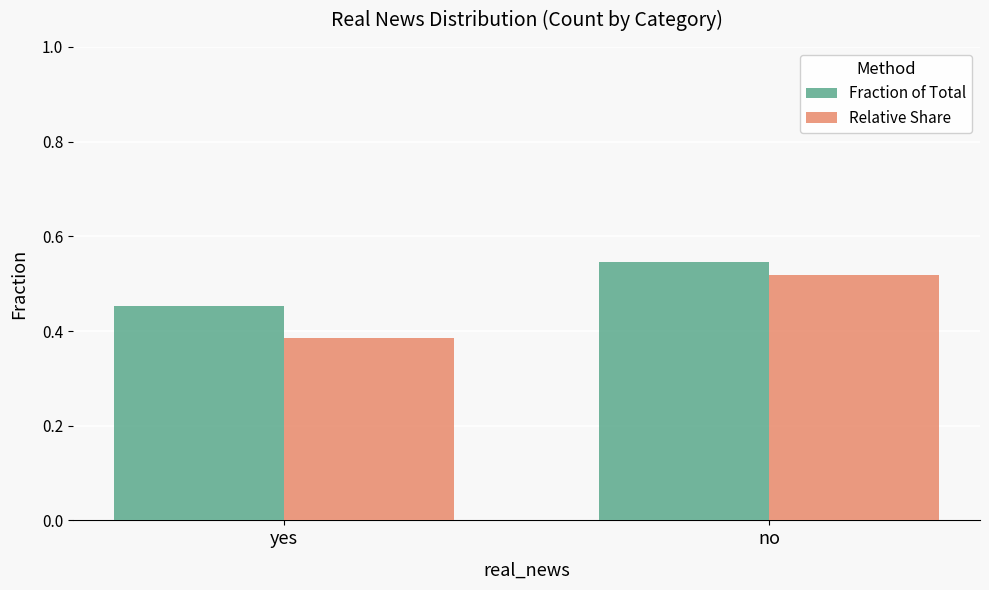

List the series in order of their peak value, highest first.

Fraction of Total, Relative Share